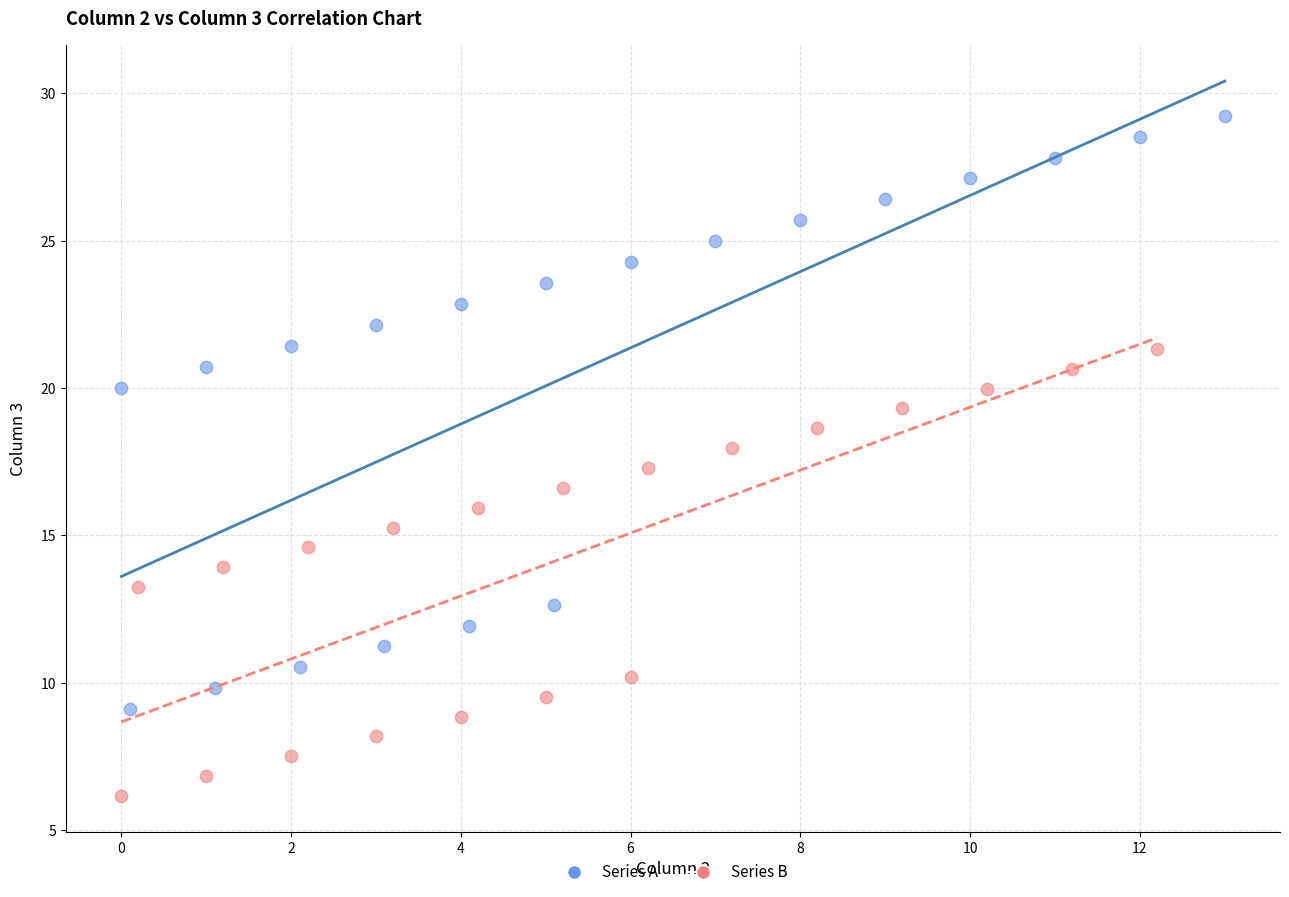

Which series has the largest Y range (max minus min)?

Series A